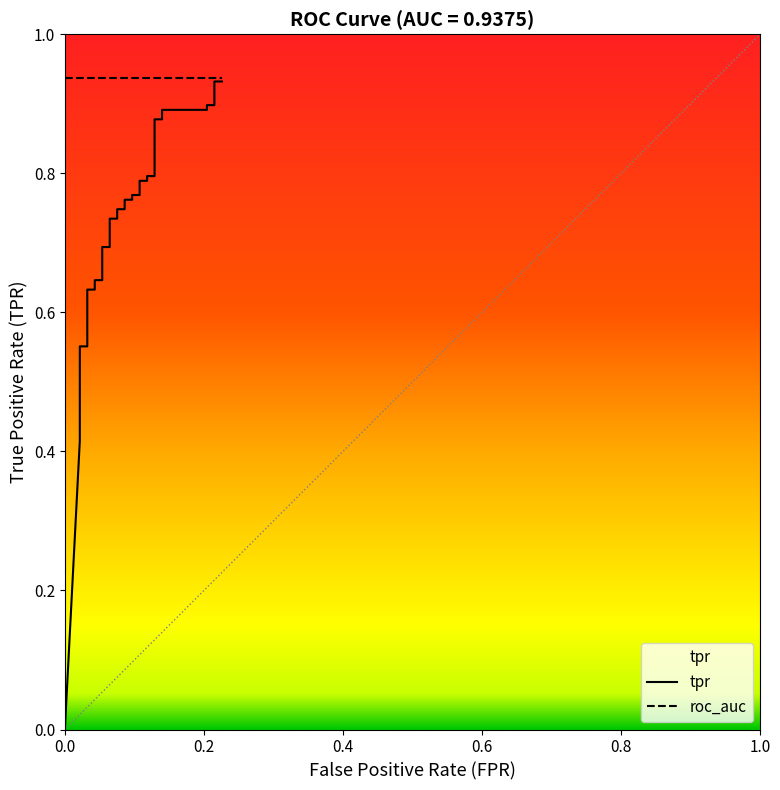

Reading right to left, what are all the values shown in this chart?

0.9	0.9	0.9	0.9	0.9	0.9	0.9	0.9	0.8	0.8	0.8	0.8	0.8	0.8	0.8	0.8	0.7	0.7	0.7	0.7	0.7	0.7	0.7	0.7	0.6	0.6	0.6	0.6	0.6	0.6	0.6	0.6	0.6	0.6	0.5	0.5	0.5	0.5	0.4	0.0